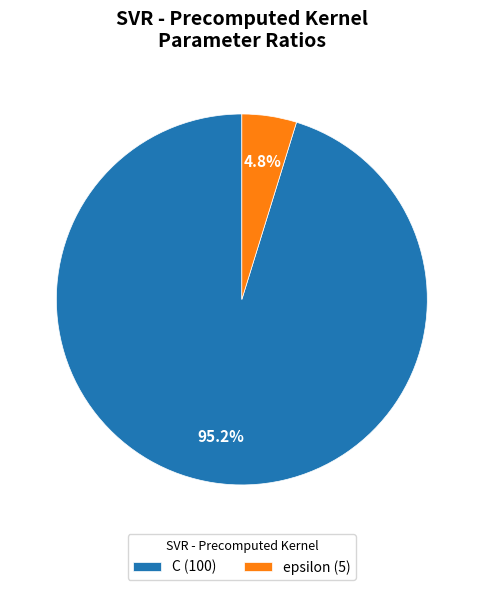

Combined, do epsilon and C account for over 50%?

Yes